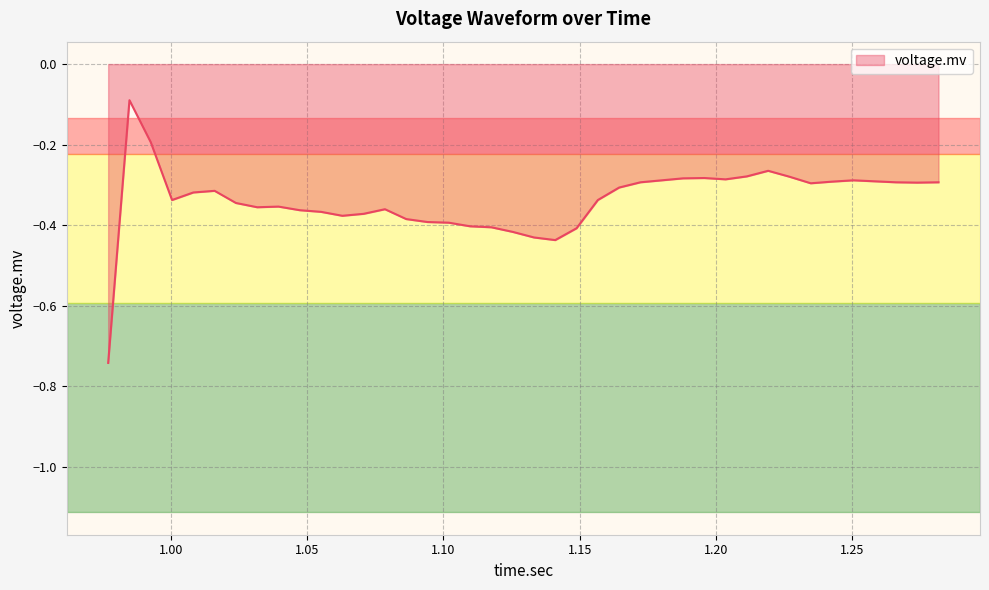

What is the difference between the maximum and minimum values?

0.7